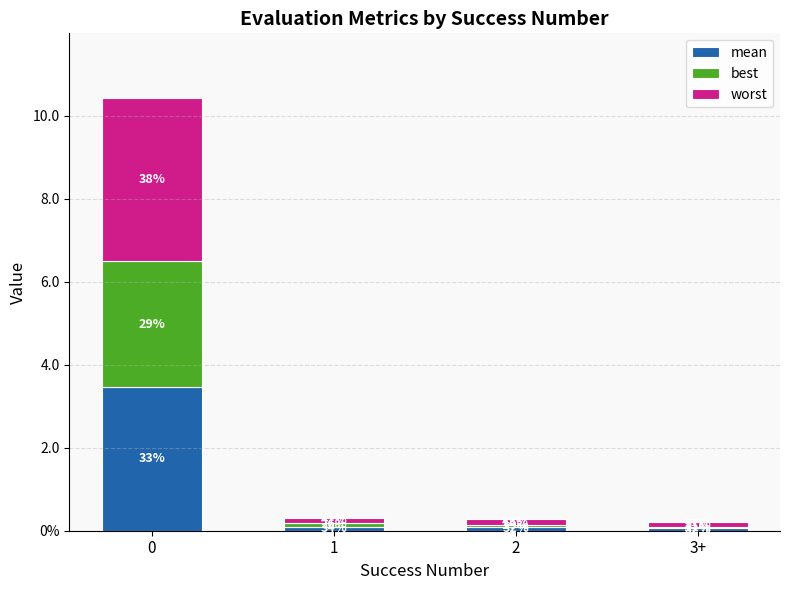

What are all the series names shown in the legend?

mean, best, worst